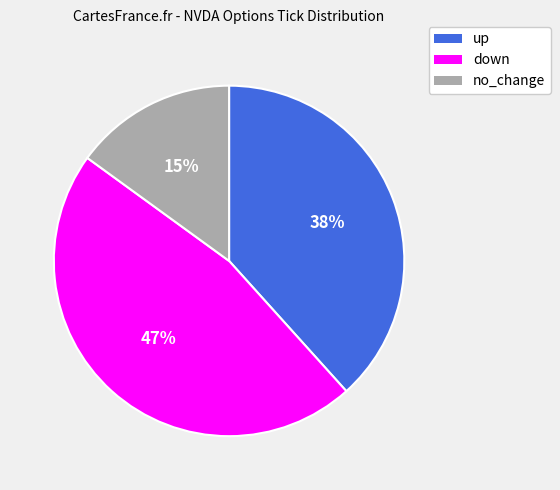

Combined, do up and down account for over 50%?

Yes